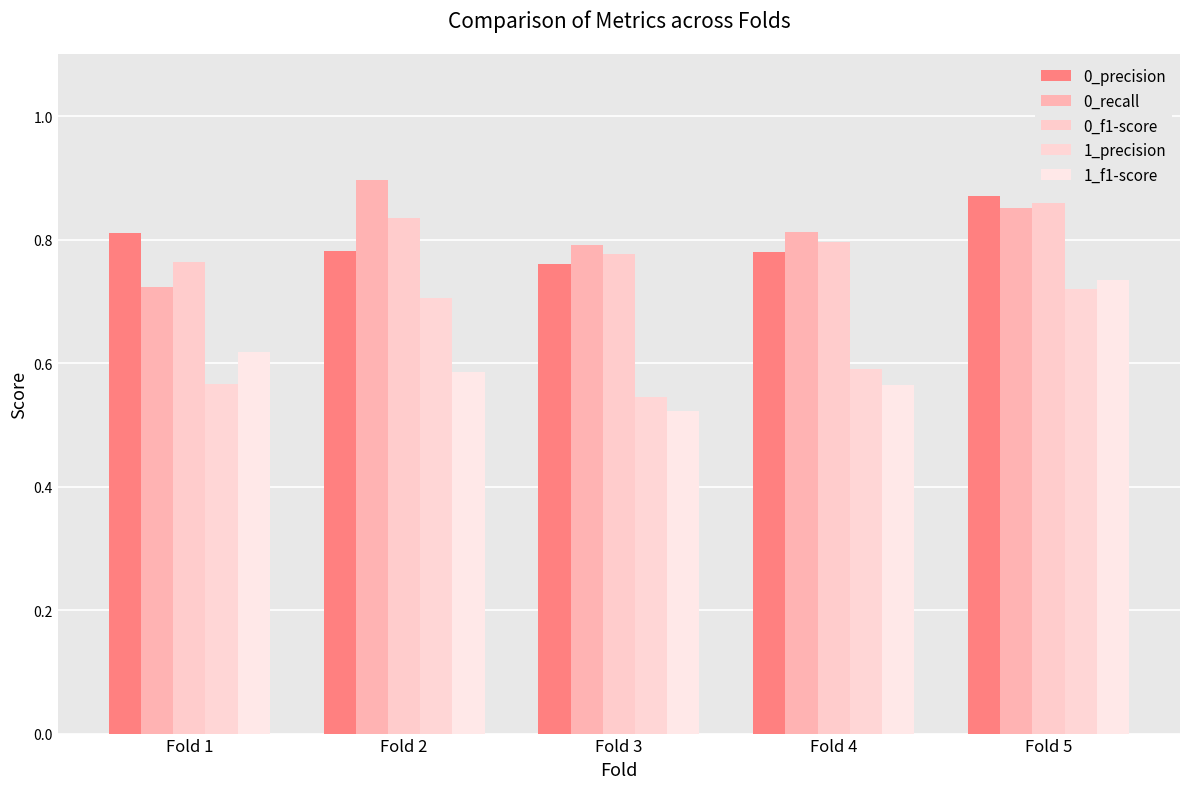

What is the difference between the 0_f1-score values at Fold 2 and Fold 3?

0.1